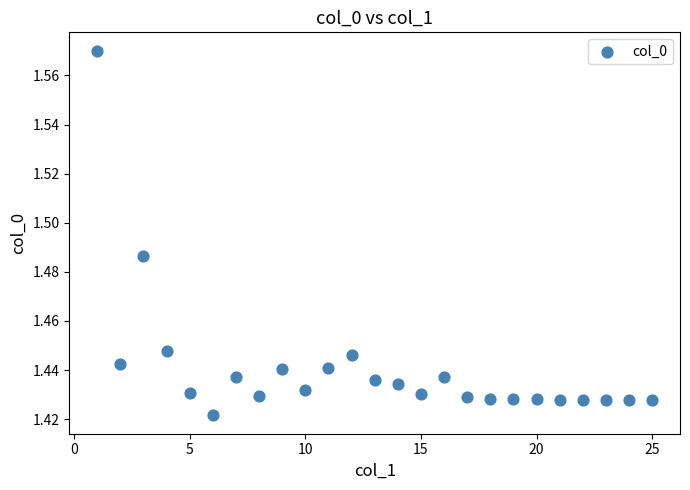

What is the range of X values (max minus min)?

24.0